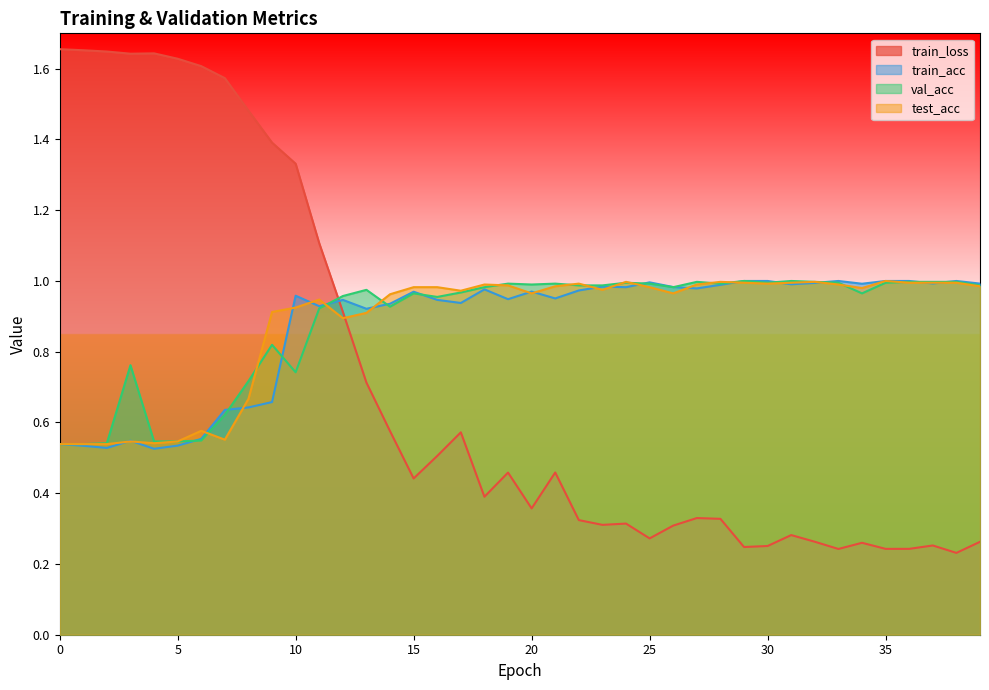

What is the average value of the val_acc series?

0.9